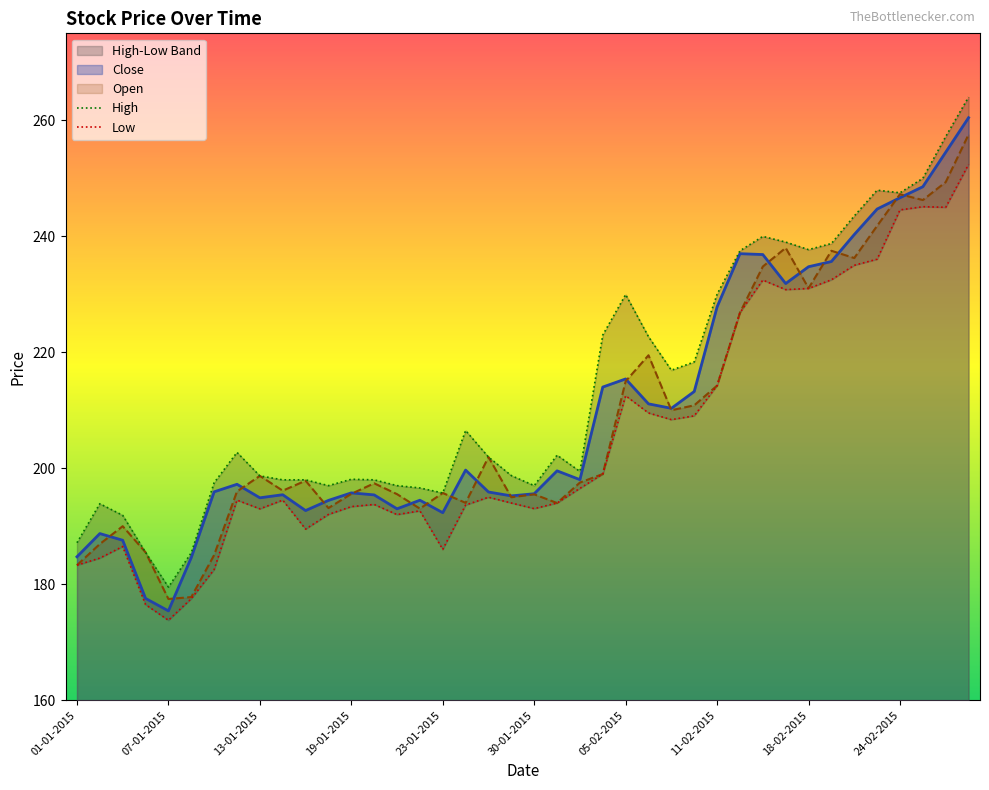

At which category does the chart reach its peak across all series?

27-02-2015